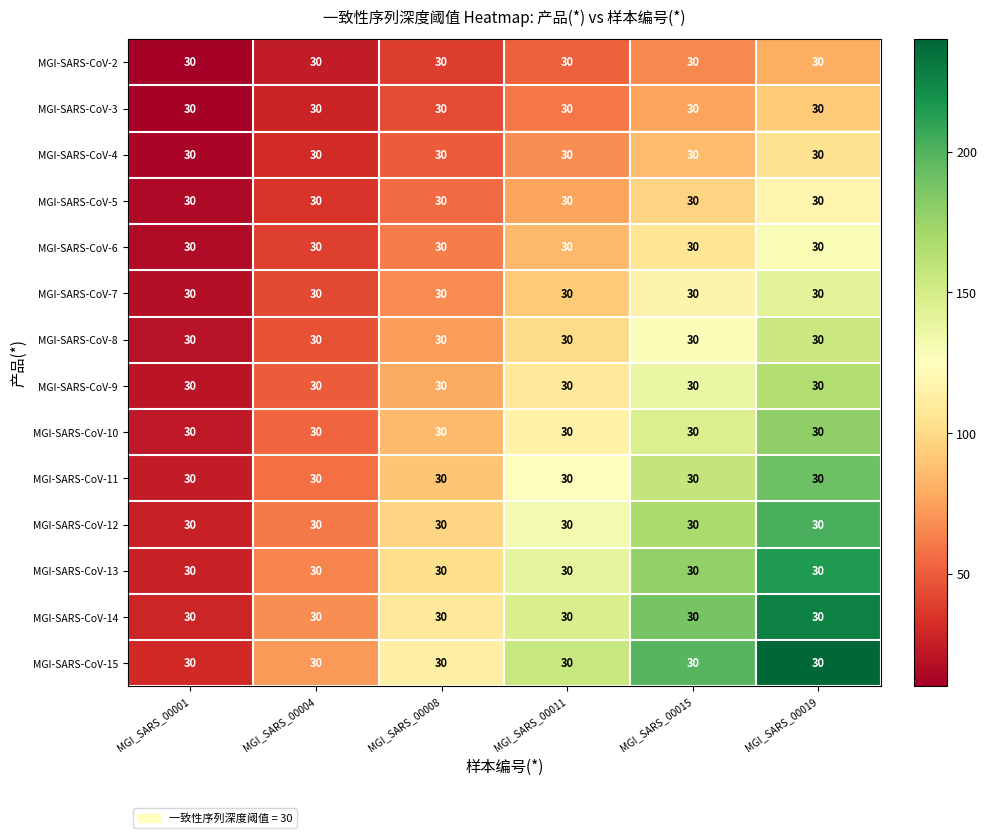

What is the maximum value shown in the chart?

240.0